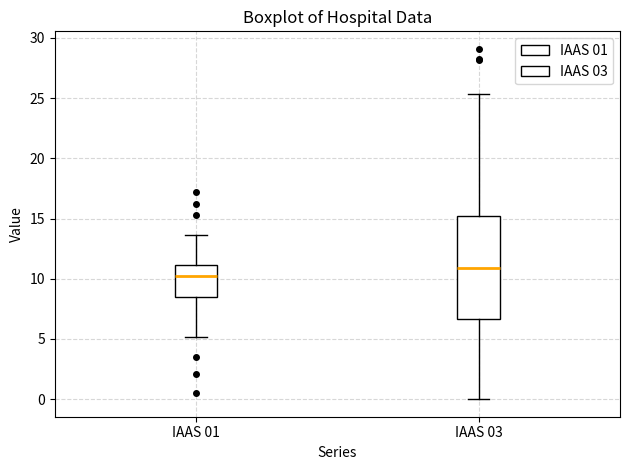

Reading left to right, transcribe this box plot: for each box, give where its median line is, the range the box spans, and where its two whiskers end, as read against the y-axis. The values are not printed on the chart, so give them approximately, as read against the axis.

IAAS 01: median 10.0, box 8.5 to 11.0, whiskers 5.0 to 13.5
IAAS 03: median 11.0, box 6.5 to 15.0, whiskers 0.0 to 25.5